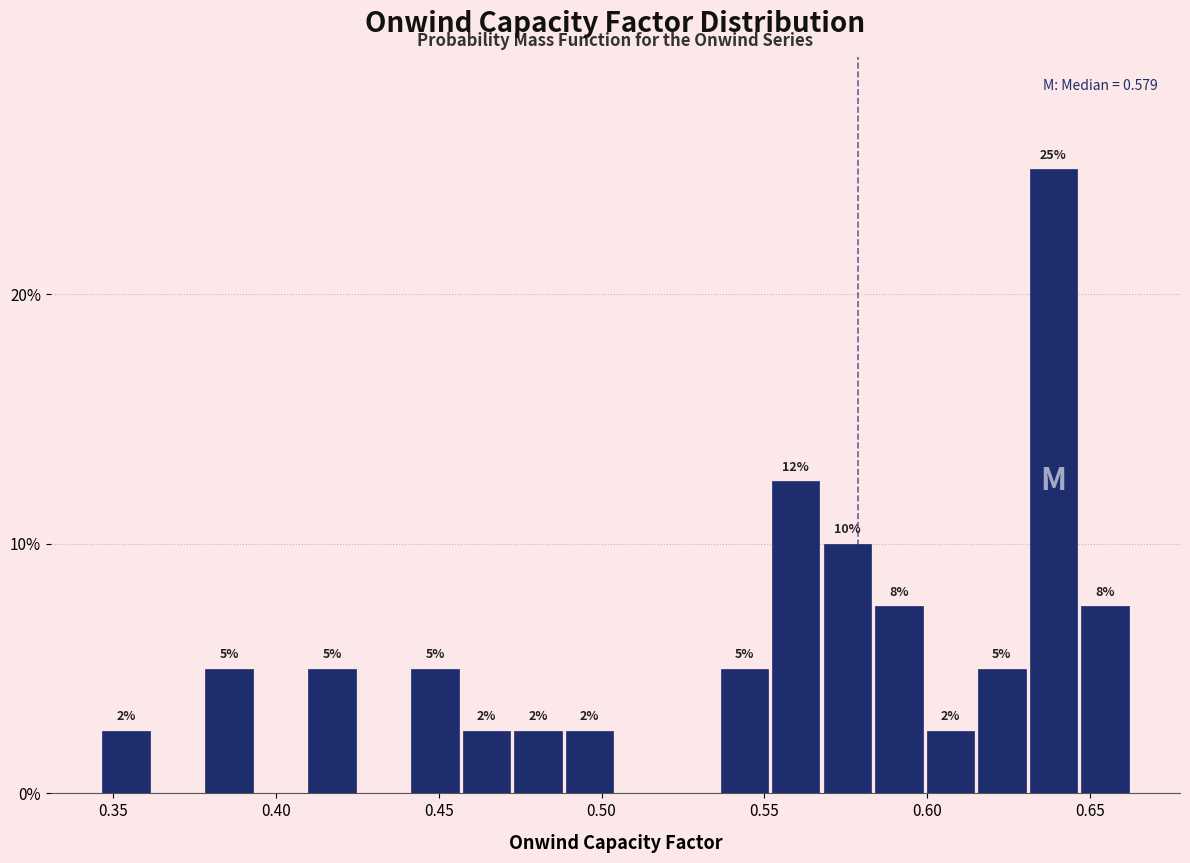

Around what value on the x-axis is the tallest bar? Give the approximate position of its centre, as read against the axis.

0.640